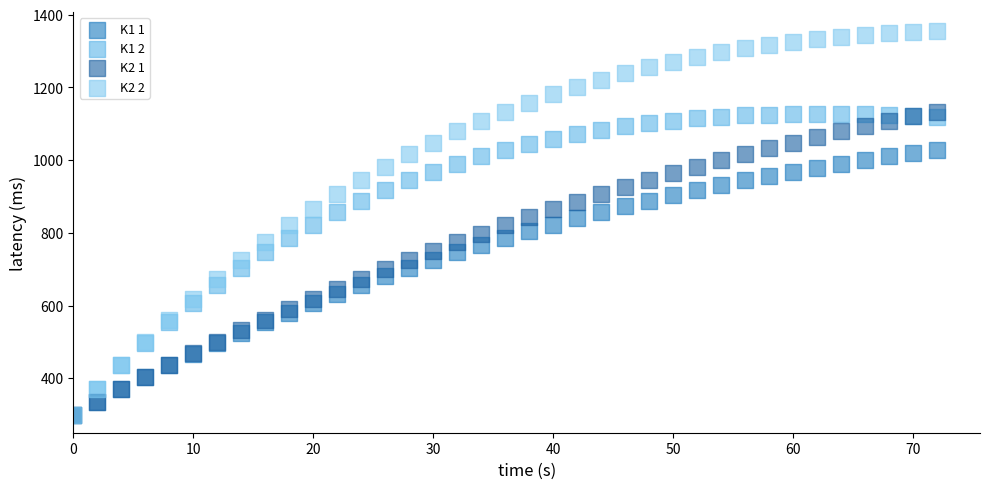

Which series reaches the maximum Y coordinate?

K2 2